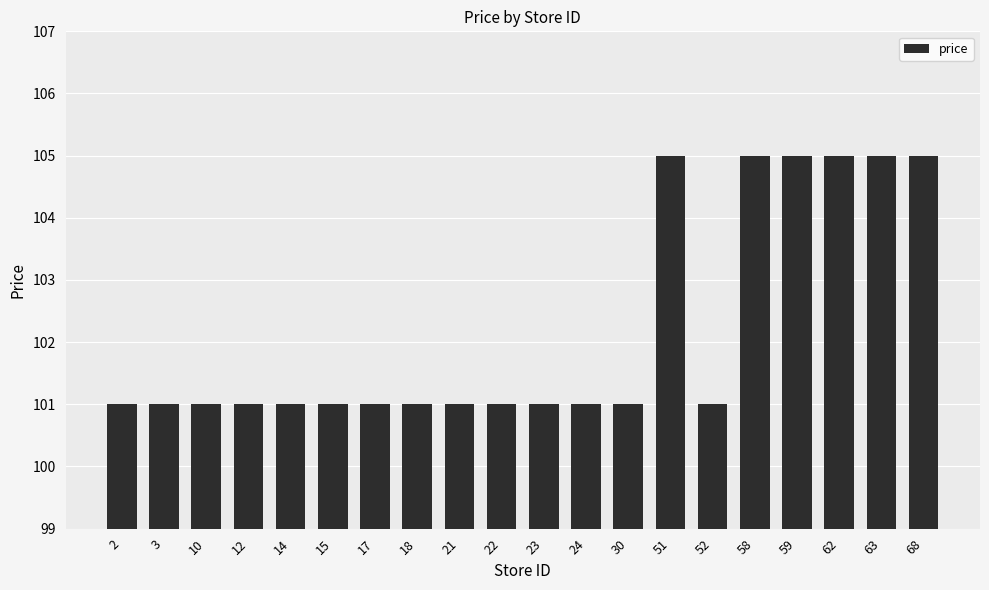

What is the value of the 16th bar from the left?

105